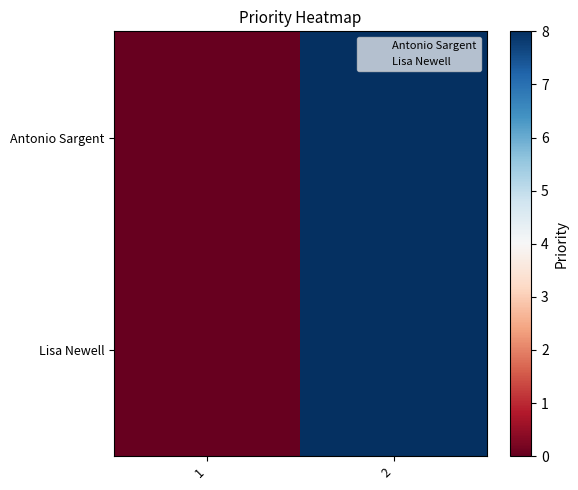

Reading left to right, list all the values displayed in this chart.

Antonio Sargent: 1=0	2=8
Lisa Newell: 1=0	2=8